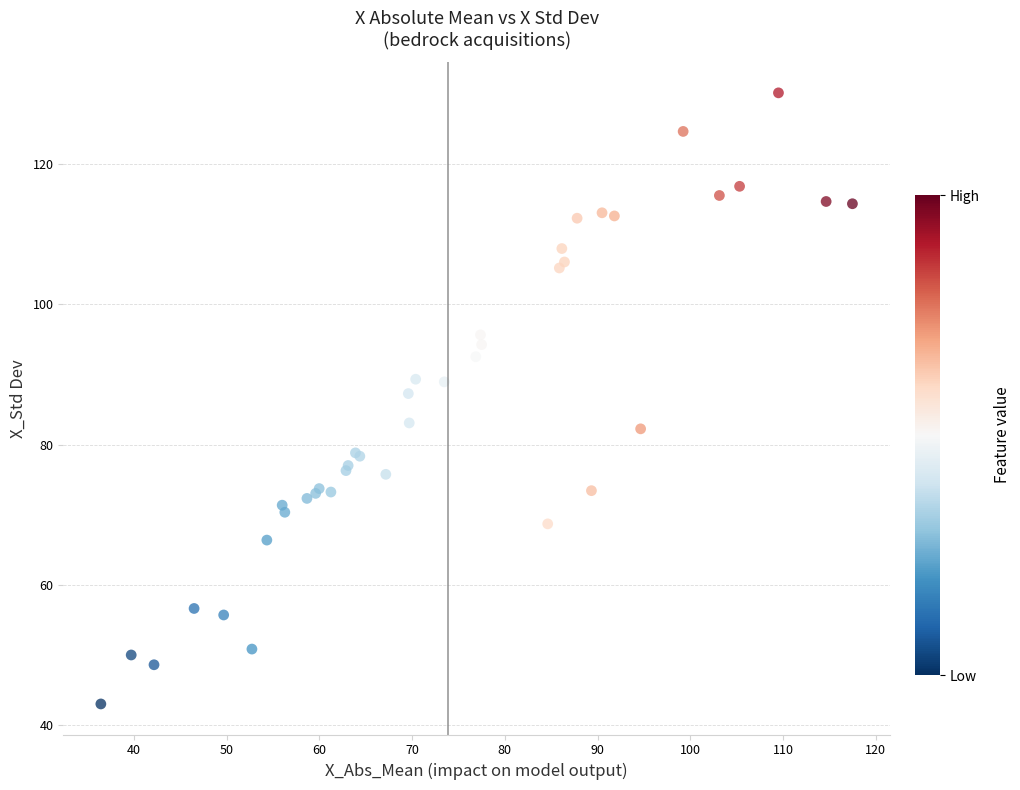

What Y value in the scatter plot is closest to 86?

87.3